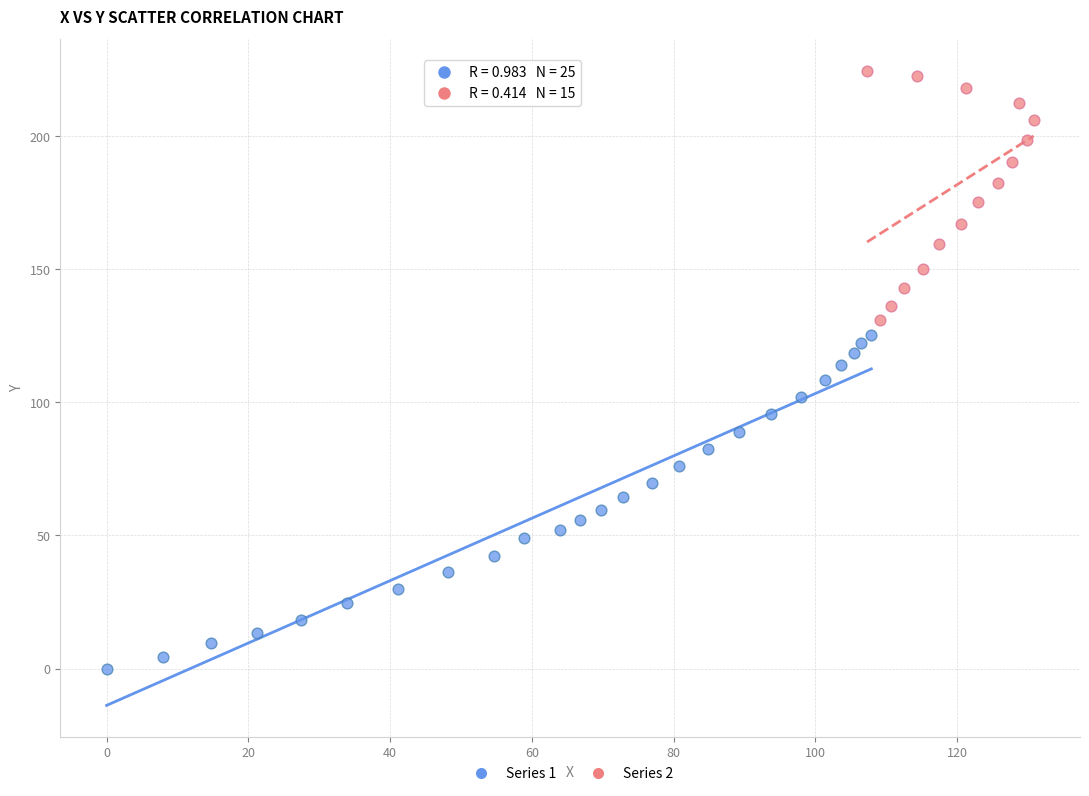

Which series contains the highest Y value?

Series 2